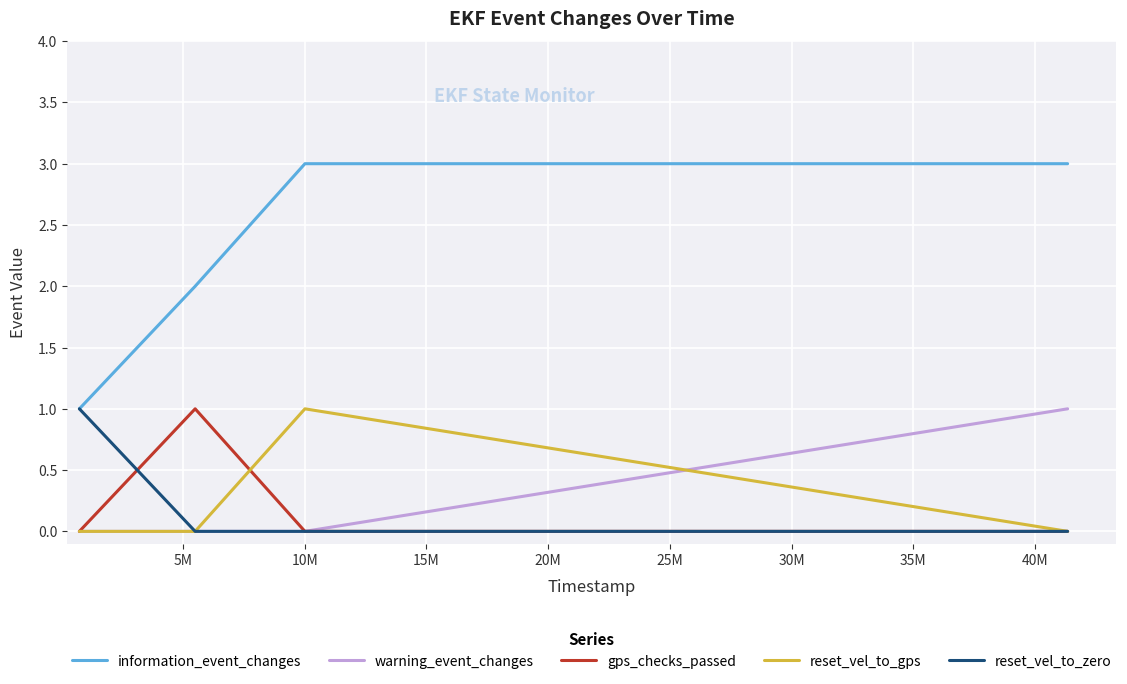

True or false: information_event_changes and reset_vel_to_gps cross at least once.

False